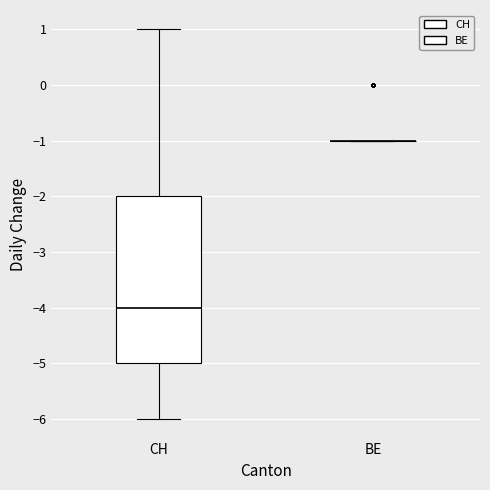

Reading left to right, read every box against the y-axis: the position of its median line, the range the box covers, and the ends of its whiskers. The values are not printed on the chart, so give them approximately, as read against the axis.

CH: median -4, box -5 to -2, whiskers -6 to 1
BE: box collapsed to a line at -1, whiskers -1 to -1